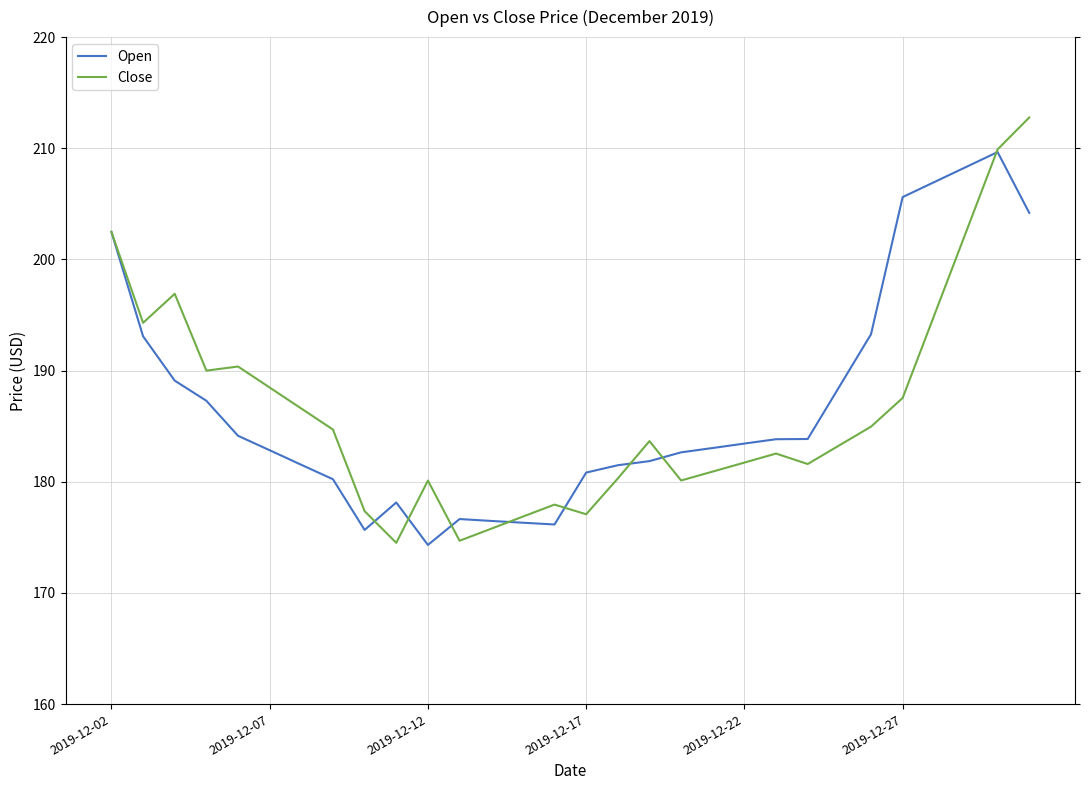

What is the difference between the maximum and minimum values in the Open series?

35.3